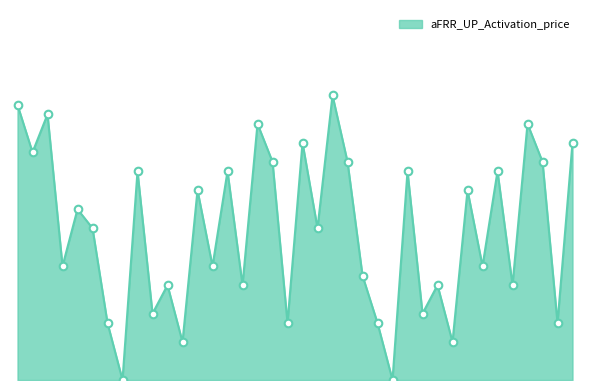

Is this an area chart (filled region under the line)?

Yes